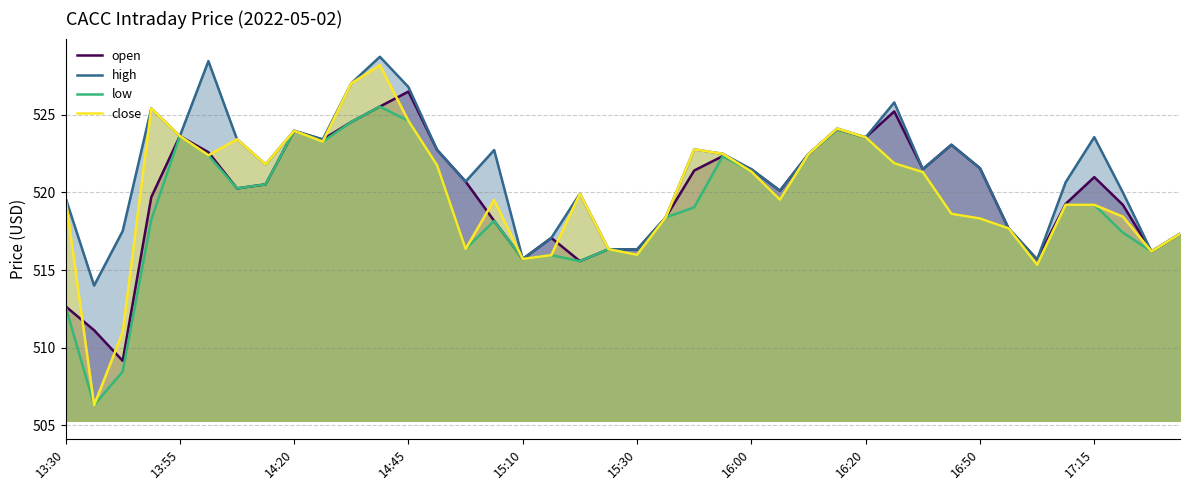

Which series has the largest total across all categories?

high